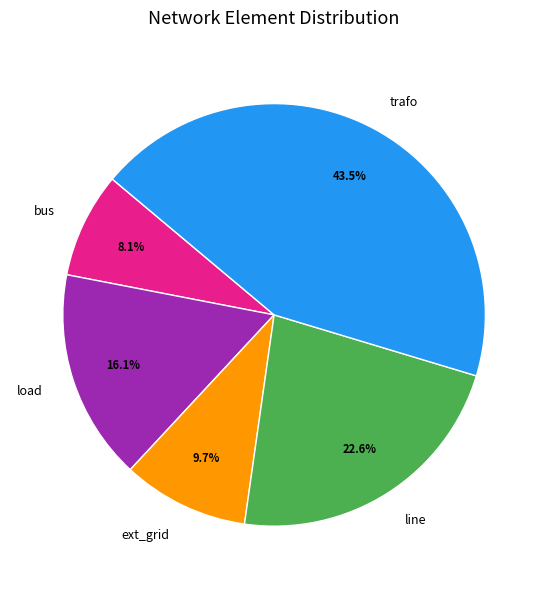

Which category has the smallest portion of the pie?

bus